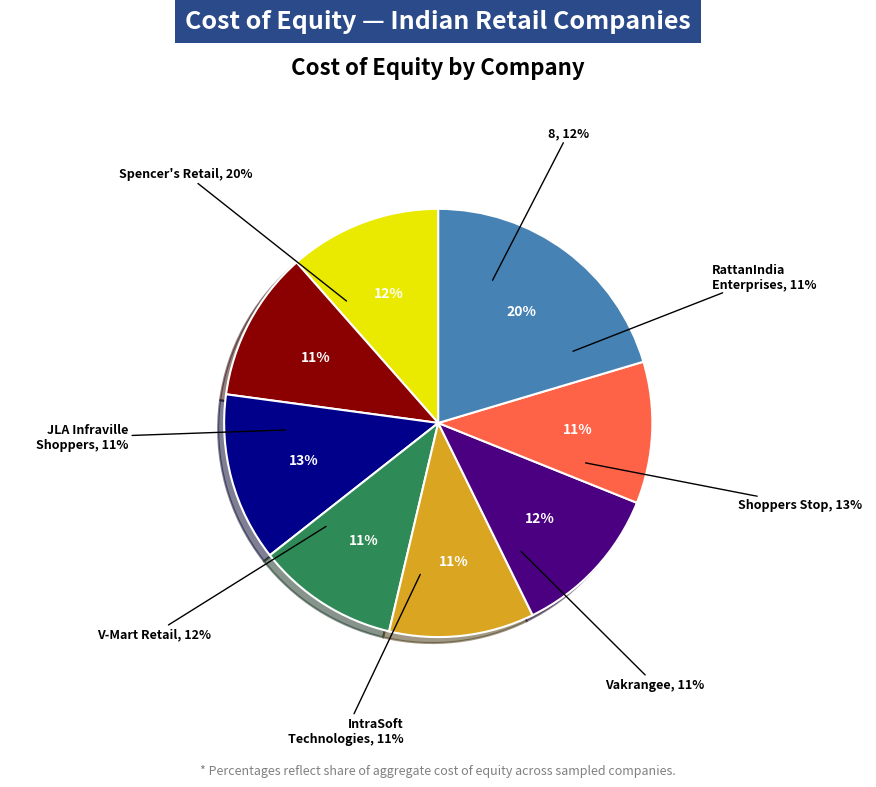

To the nearest percent, what is the combined percentage of Spencer's Retail Limited and 8?

32%